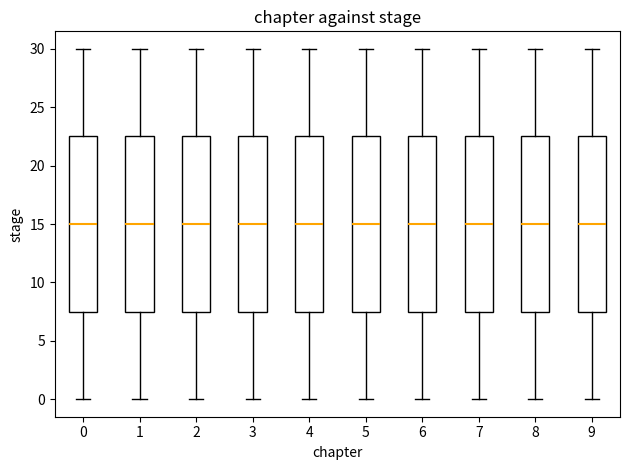

Reading left to right, transcribe this box plot: for each box, give where its median line is, the range the box spans, and where its two whiskers end, as read against the y-axis. The values are not printed on the chart, so give them approximately, as read against the axis.

0: median 15.0, box 7.5 to 22.5, whiskers 0.0 to 30.0
1: median 15.0, box 7.5 to 22.5, whiskers 0.0 to 30.0
2: median 15.0, box 7.5 to 22.5, whiskers 0.0 to 30.0
3: median 15.0, box 7.5 to 22.5, whiskers 0.0 to 30.0
4: median 15.0, box 7.5 to 22.5, whiskers 0.0 to 30.0
5: median 15.0, box 7.5 to 22.5, whiskers 0.0 to 30.0
6: median 15.0, box 7.5 to 22.5, whiskers 0.0 to 30.0
7: median 15.0, box 7.5 to 22.5, whiskers 0.0 to 30.0
8: median 15.0, box 7.5 to 22.5, whiskers 0.0 to 30.0
9: median 15.0, box 7.5 to 22.5, whiskers 0.0 to 30.0